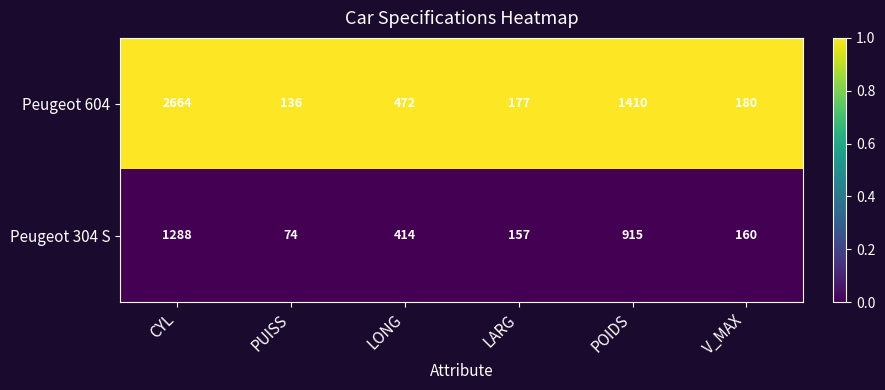

How many distinct data groups are displayed?

2